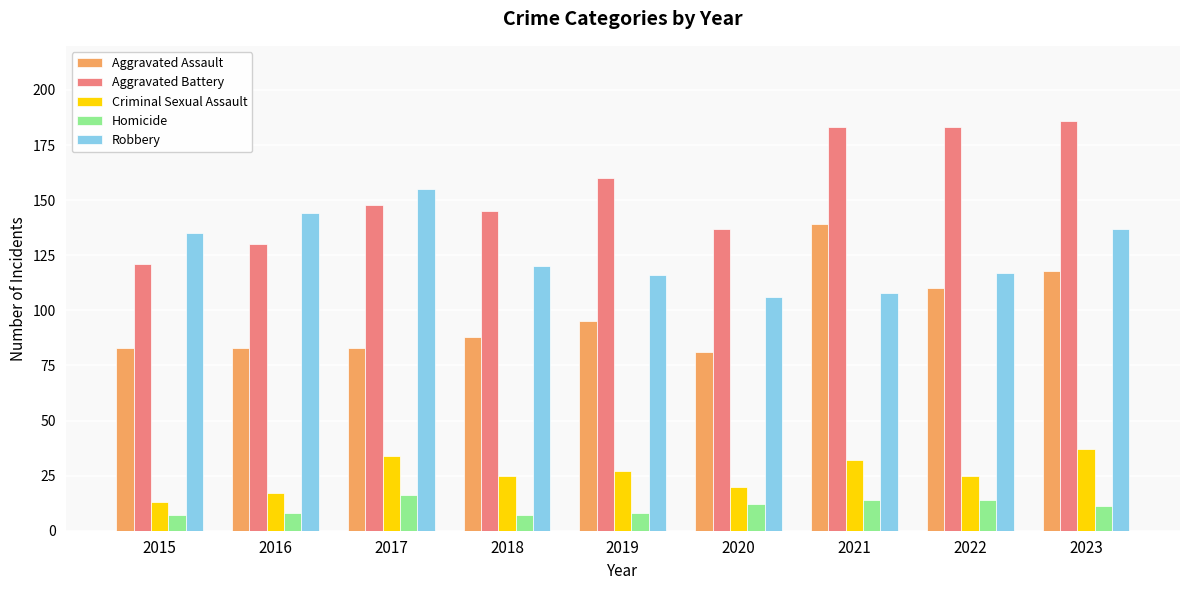

How many values in the Aggravated Battery series are below 148?

4